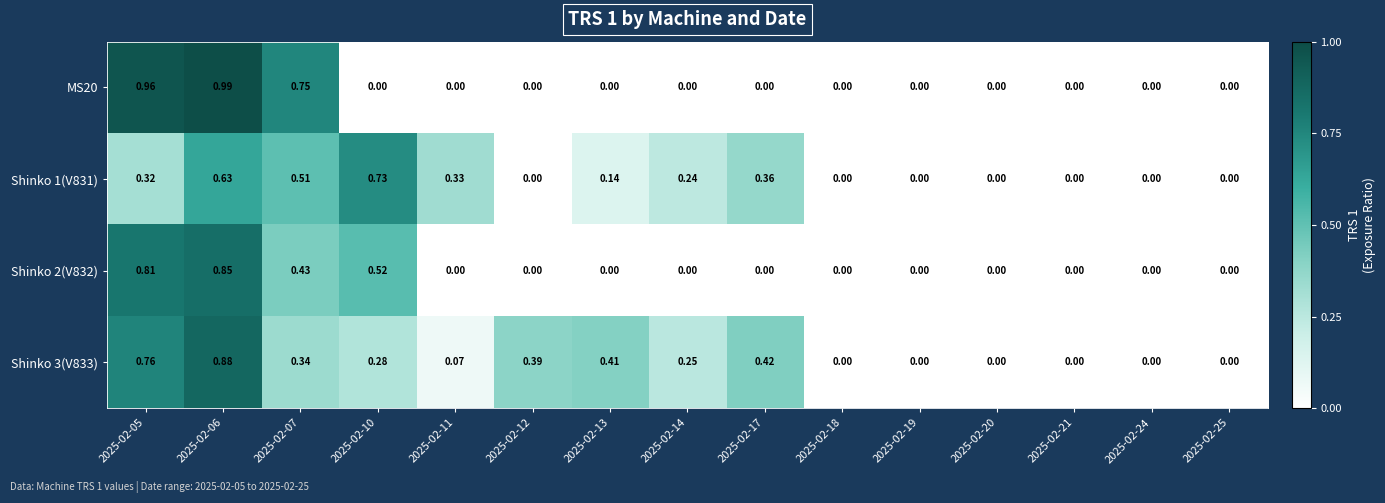

What is the difference between the highest and lowest values at 2025-02-17?

0.4